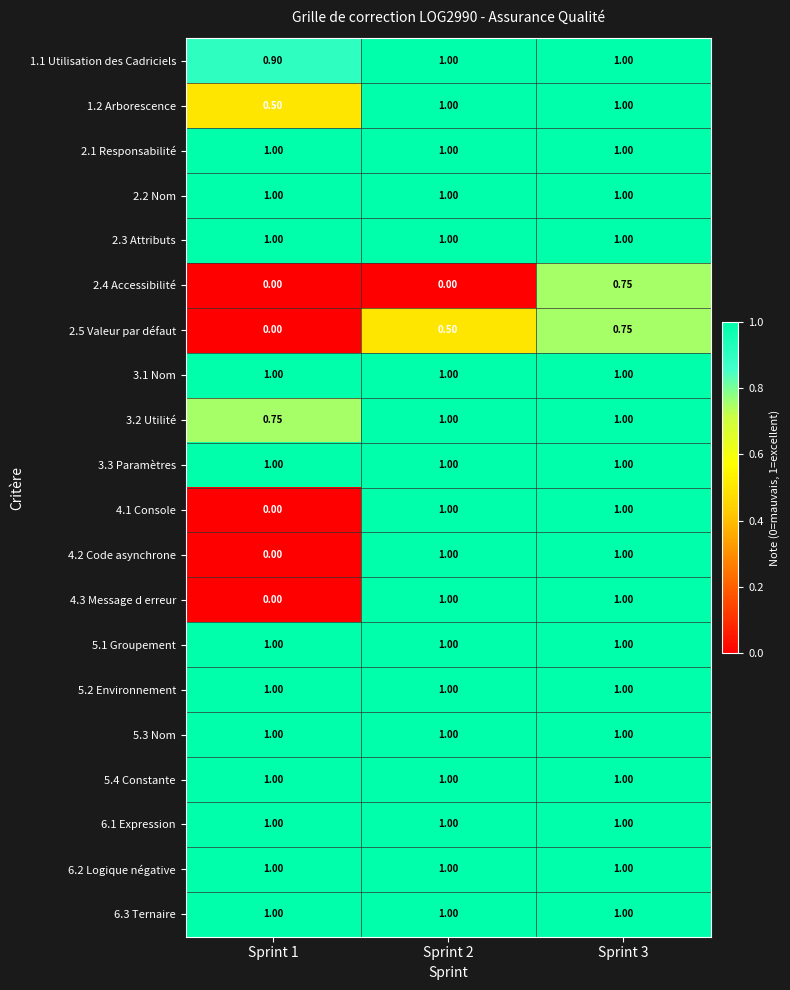

Reading left to right, extract all data points from this chart.

1.1 Utilisation des Cadriciels: Sprint 1=0.9	Sprint 2=1.0	Sprint 3=1.0
1.2 Arborescence: Sprint 1=0.5	Sprint 2=1.0	Sprint 3=1.0
2.1 Responsabilité: Sprint 1=1.0	Sprint 2=1.0	Sprint 3=1.0
2.2 Nom: Sprint 1=1.0	Sprint 2=1.0	Sprint 3=1.0
2.3 Attributs: Sprint 1=1.0	Sprint 2=1.0	Sprint 3=1.0
2.4 Accessibilité: Sprint 1=0.0	Sprint 2=0.0	Sprint 3=0.8
2.5 Valeur par défaut: Sprint 1=0.0	Sprint 2=0.5	Sprint 3=0.8
3.1 Nom: Sprint 1=1.0	Sprint 2=1.0	Sprint 3=1.0
3.2 Utilité: Sprint 1=0.8	Sprint 2=1.0	Sprint 3=1.0
3.3 Paramètres: Sprint 1=1.0	Sprint 2=1.0	Sprint 3=1.0
4.1 Console: Sprint 1=0.0	Sprint 2=1.0	Sprint 3=1.0
4.2 Code asynchrone: Sprint 1=0.0	Sprint 2=1.0	Sprint 3=1.0
4.3 Message d erreur: Sprint 1=0.0	Sprint 2=1.0	Sprint 3=1.0
5.1 Groupement: Sprint 1=1.0	Sprint 2=1.0	Sprint 3=1.0
5.2 Environnement: Sprint 1=1.0	Sprint 2=1.0	Sprint 3=1.0
5.3 Nom: Sprint 1=1.0	Sprint 2=1.0	Sprint 3=1.0
5.4 Constante: Sprint 1=1.0	Sprint 2=1.0	Sprint 3=1.0
6.1 Expression: Sprint 1=1.0	Sprint 2=1.0	Sprint 3=1.0
6.2 Logique négative: Sprint 1=1.0	Sprint 2=1.0	Sprint 3=1.0
6.3 Ternaire: Sprint 1=1.0	Sprint 2=1.0	Sprint 3=1.0